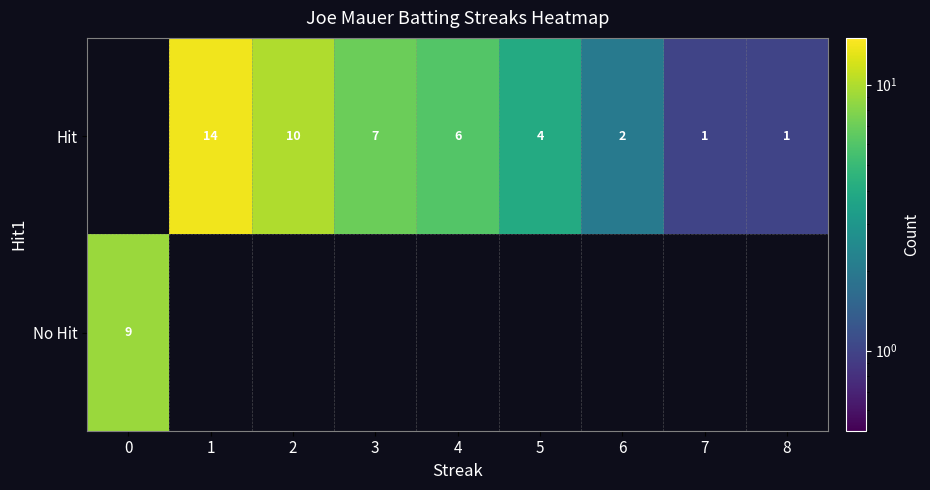

How many distinct data groups are displayed?

2